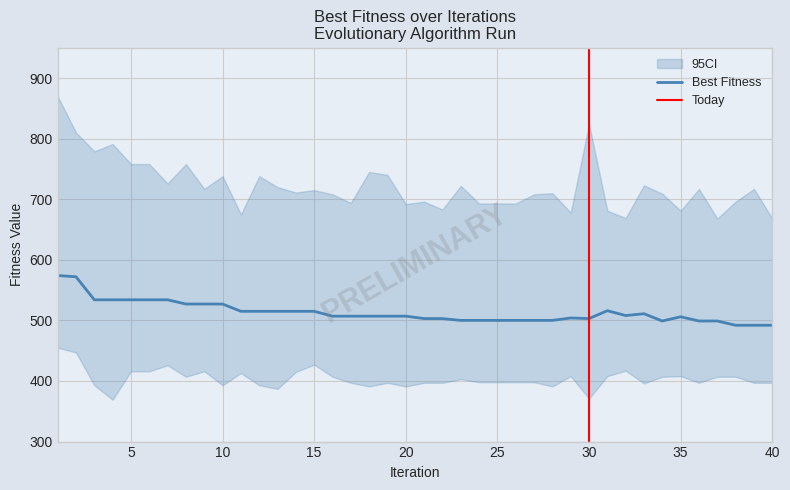

At 27, list the series in order from largest to smallest.

Up_Best, Best Fitness, Low_Best